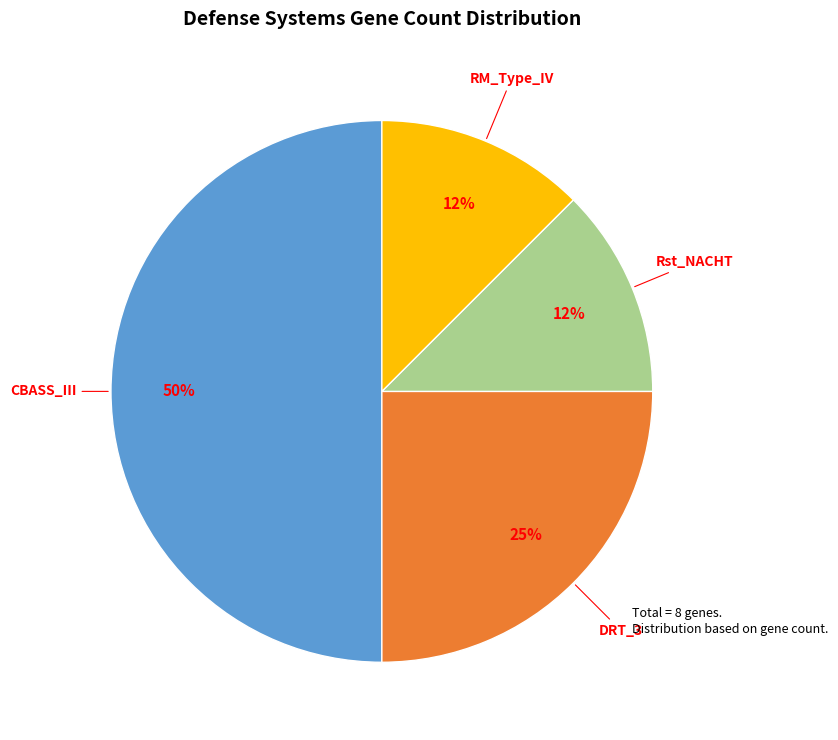

Between RM_Type_IV and DRT_3, which is larger?

DRT_3